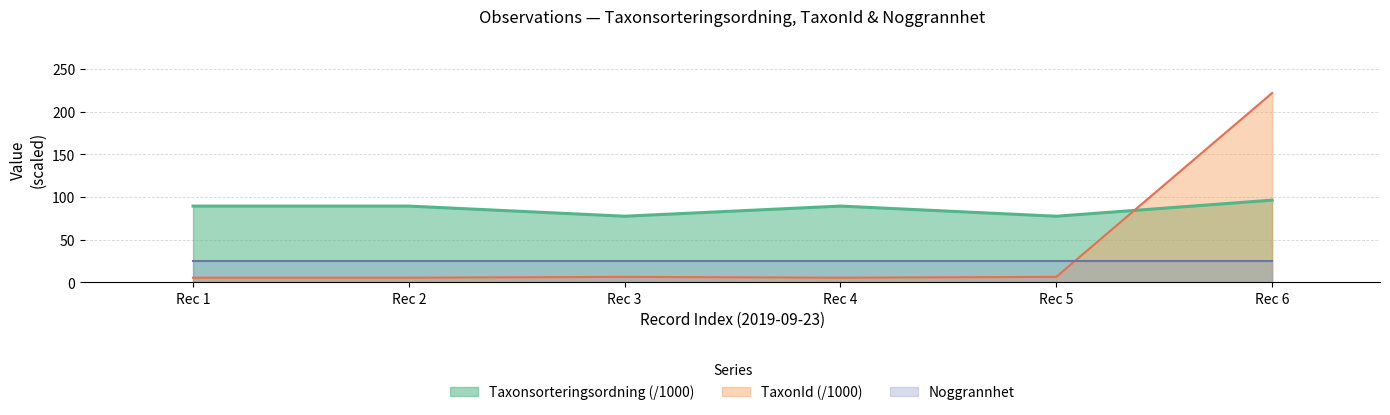

What is the highest value of the Noggrannhet series?

25.0